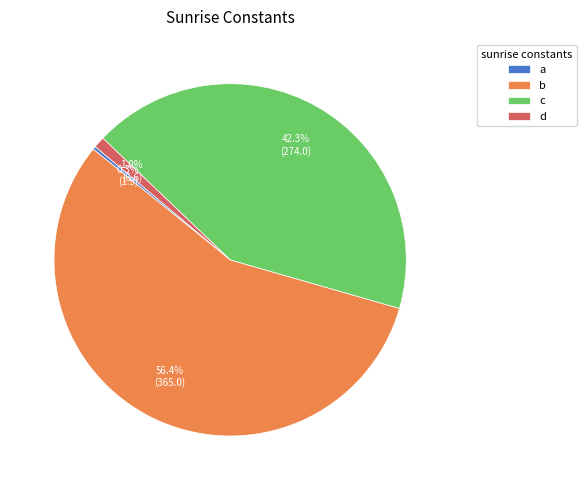

Combined, do d and a account for over 50%?

No